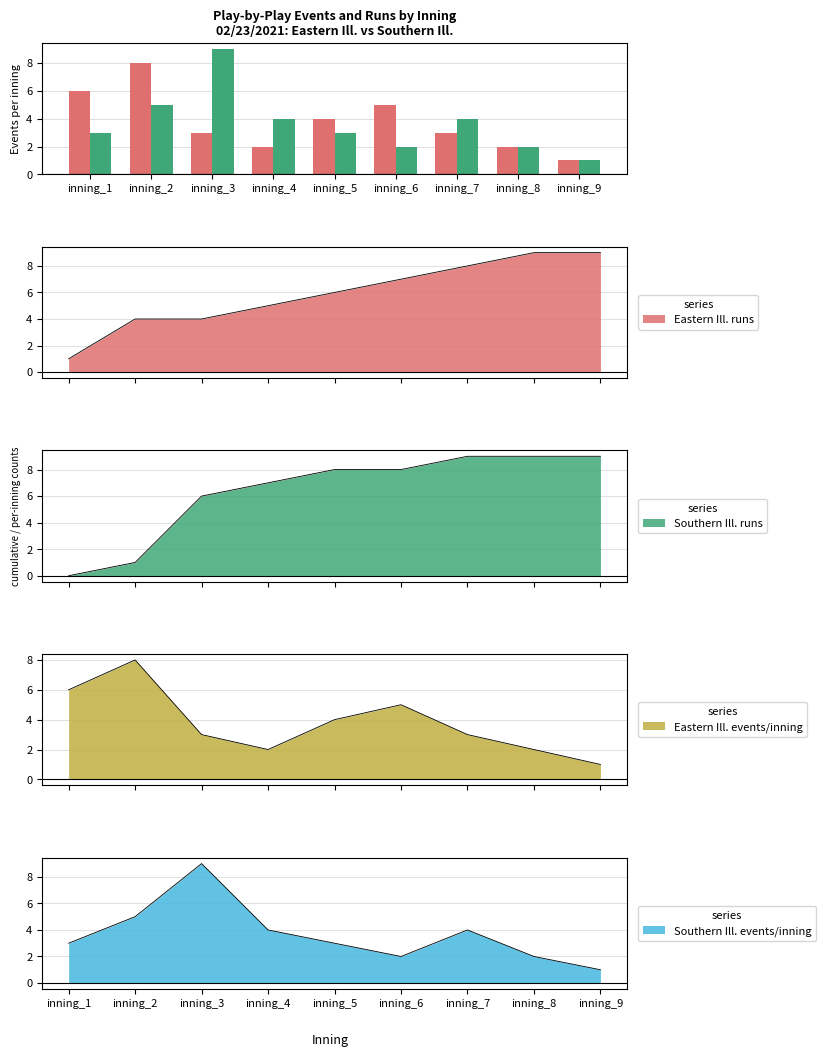

Rank the series at inning_8 from lowest to highest value.

Eastern Ill. (top), Southern Ill. (bot)